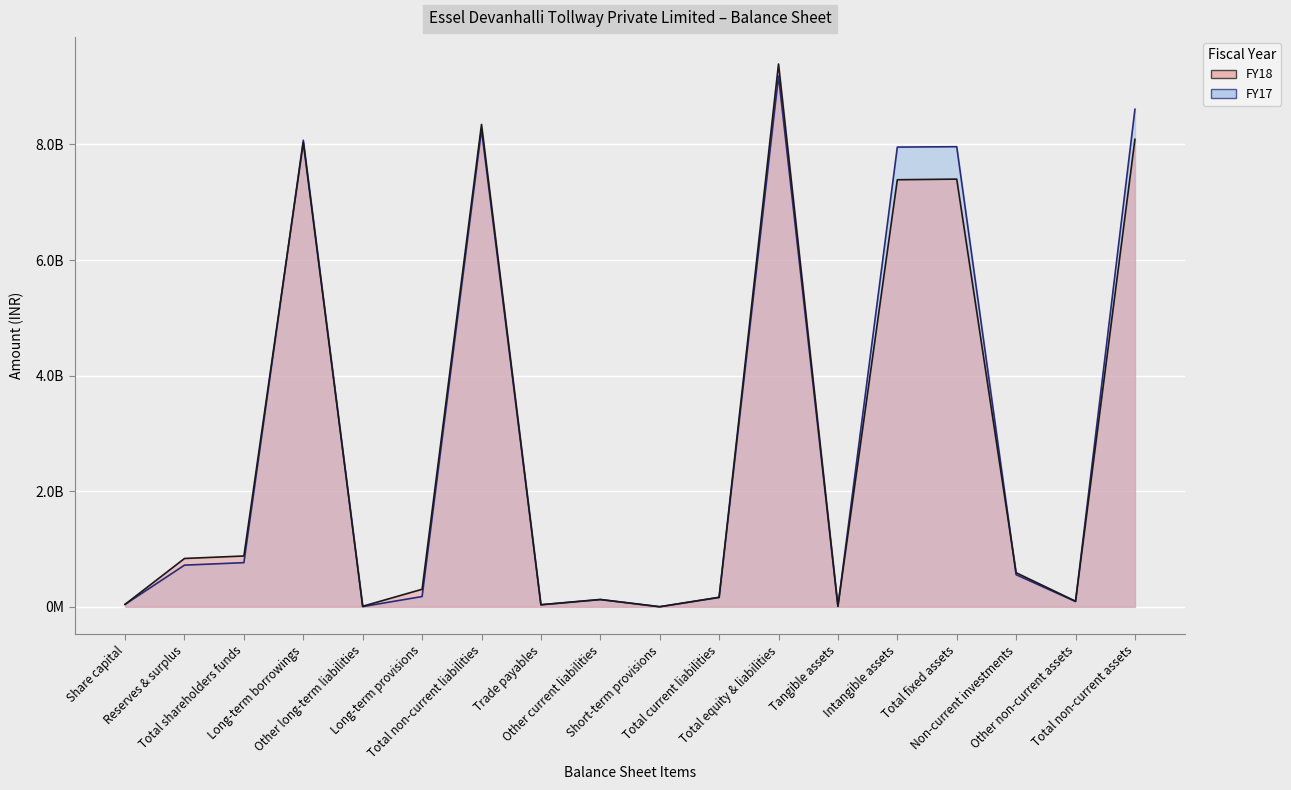

What is the value of the FY18 point at the 4th from the left?

8031600000